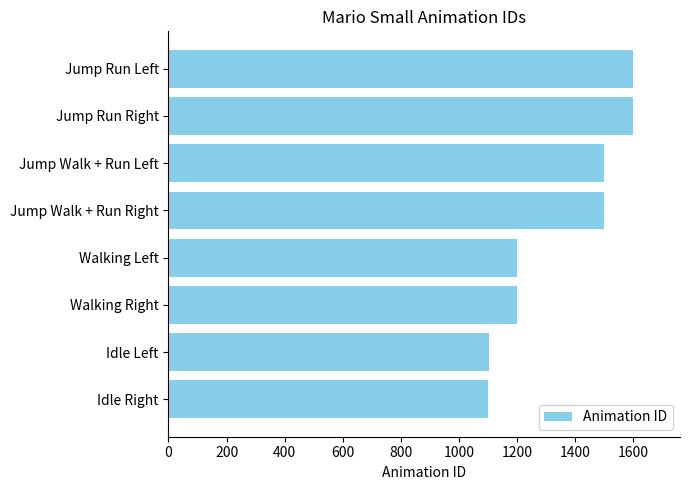

Are the bars horizontal?

Yes